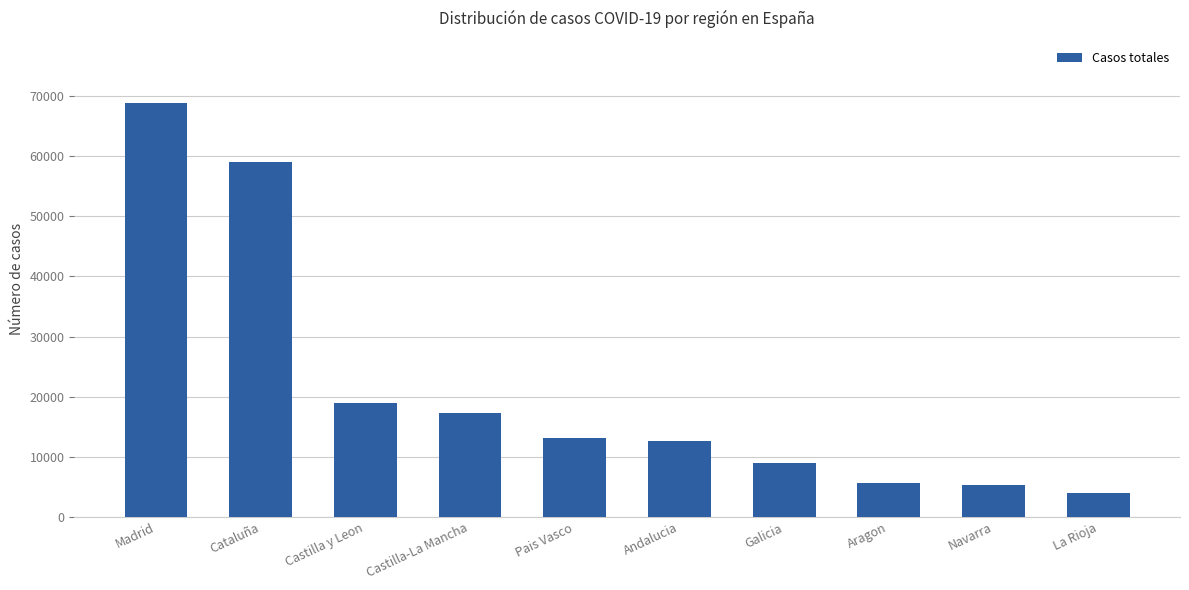

At which category does the chart reach its peak across all series?

Madrid